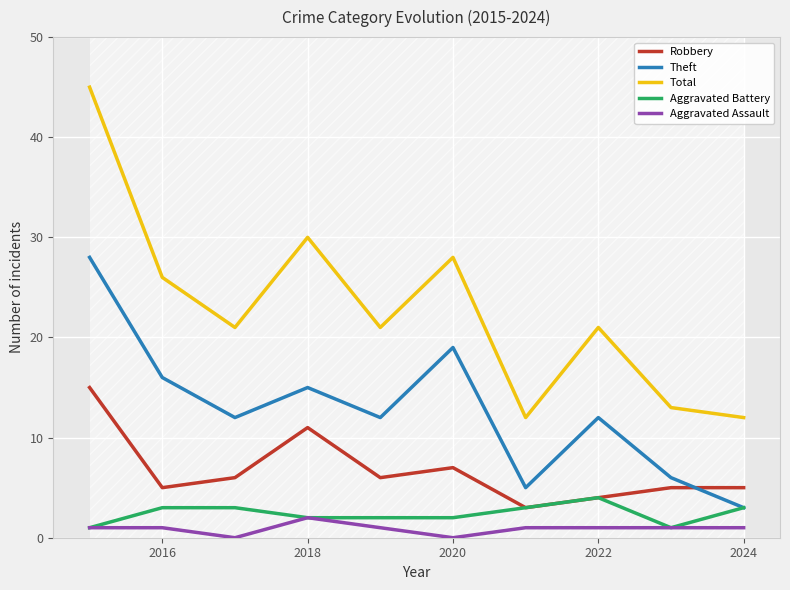

Count the Aggravated Battery values in the range 2 to 3.

7